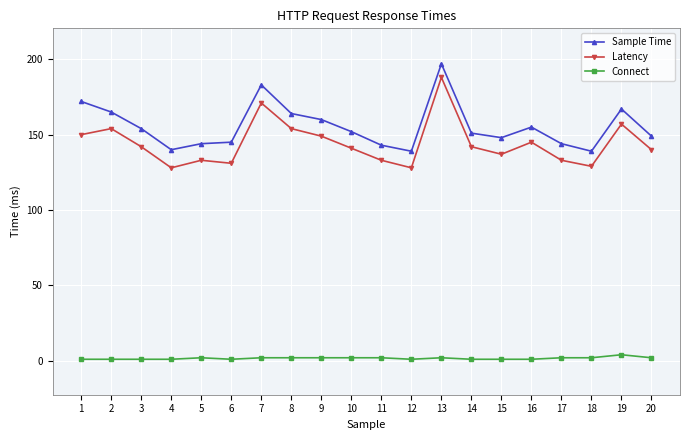

Count the number of data series in this chart.

3